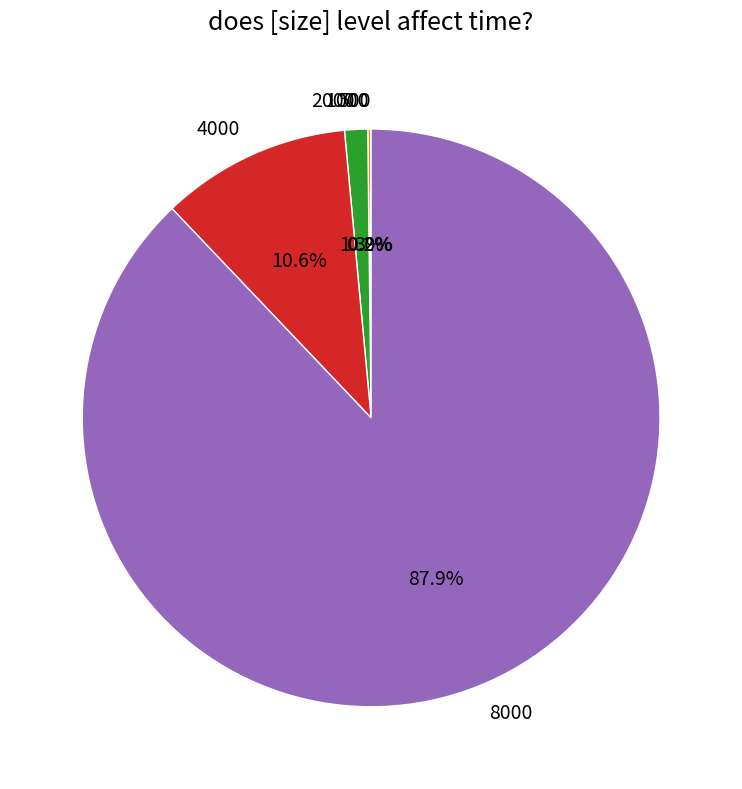

What portion of the pie excludes 4000?

89.4%